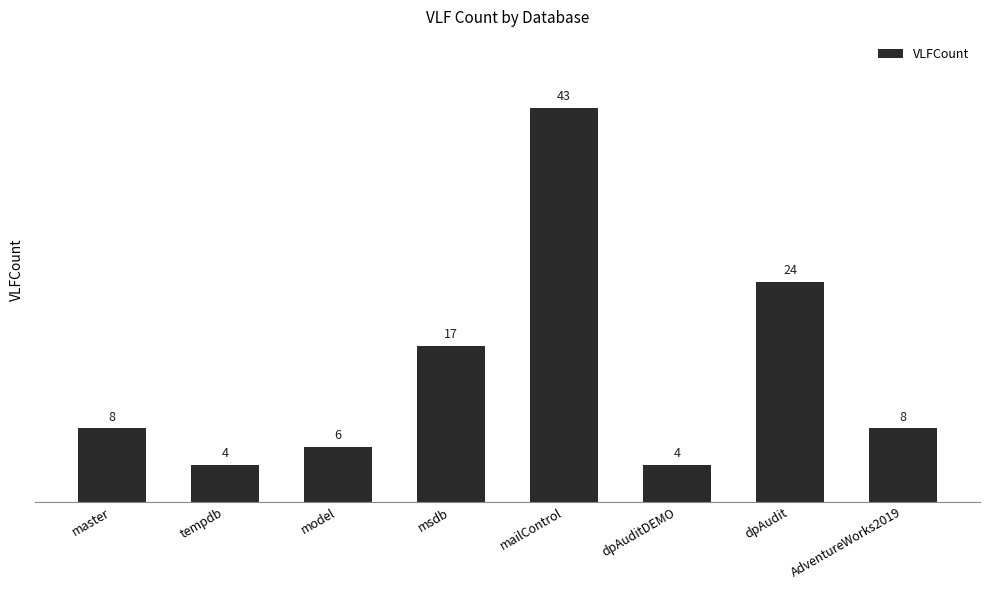

Reading left to right, extract all data points from this chart.

master=8	tempdb=4	model=6	msdb=17	mailControl=43	dpAuditDEMO=4	dpAudit=24	AdventureWorks2019=8